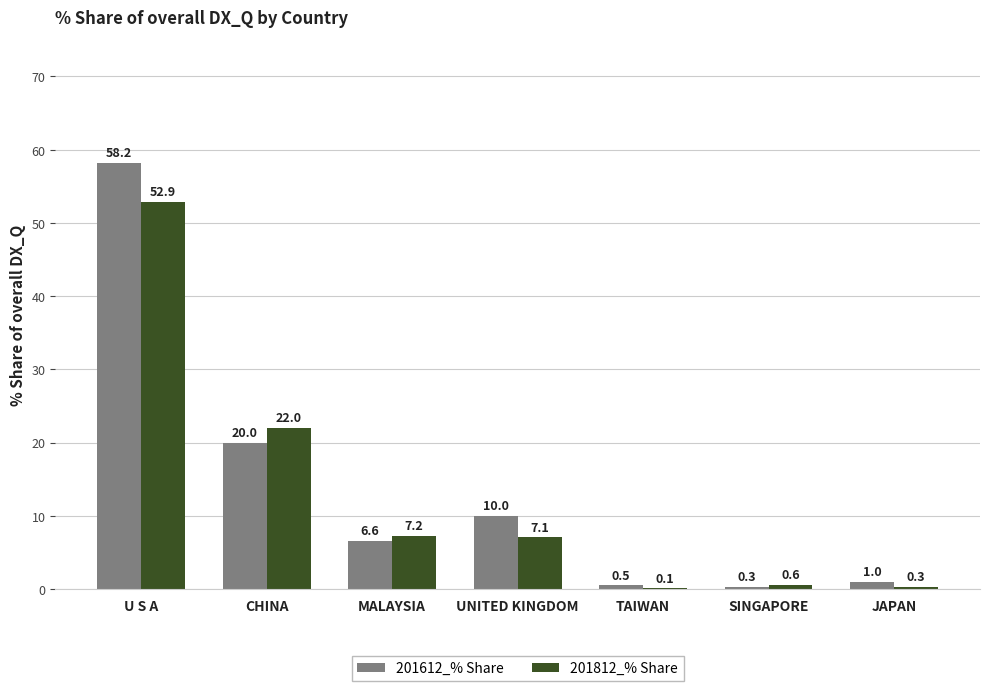

Reading right to left, extract all data points from this chart.

201612_% Share: JAPAN=1.0	SINGAPORE=0.3	TAIWAN=0.5	UNITED KINGDOM=10.0	MALAYSIA=6.6	CHINA=20.0	U S A=58.2
201812_% Share: JAPAN=0.3	SINGAPORE=0.6	TAIWAN=0.1	UNITED KINGDOM=7.1	MALAYSIA=7.2	CHINA=22.0	U S A=52.9